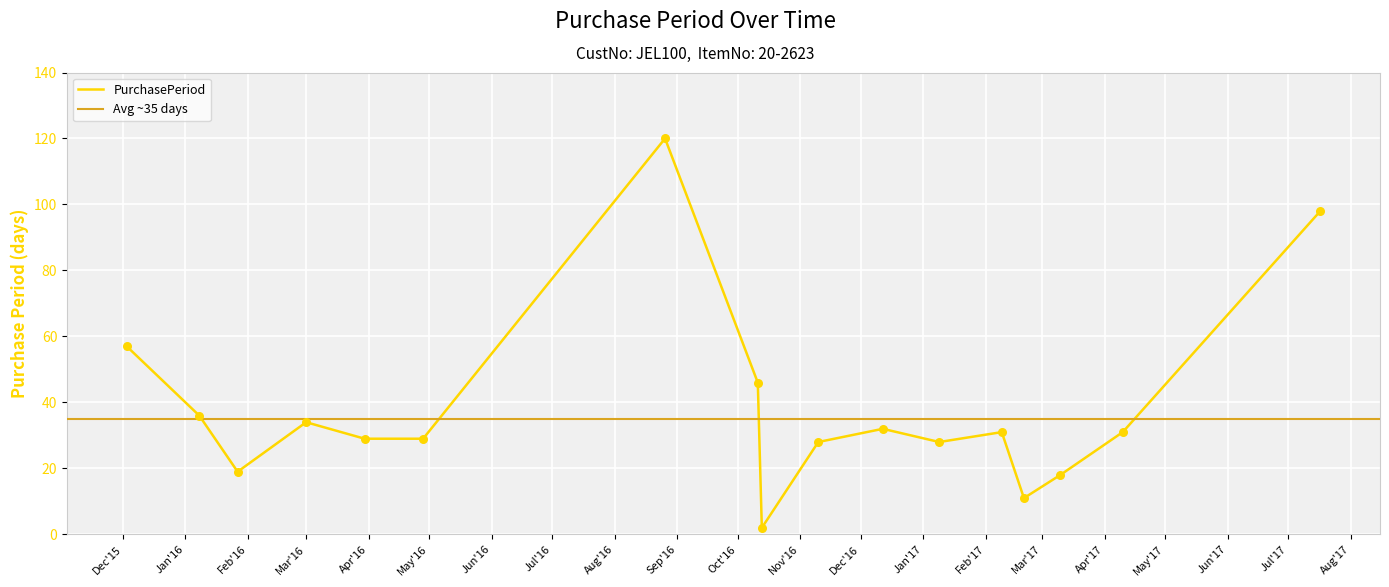

What is the change in value from 2017-01-09 to 2017-02-20?

-17